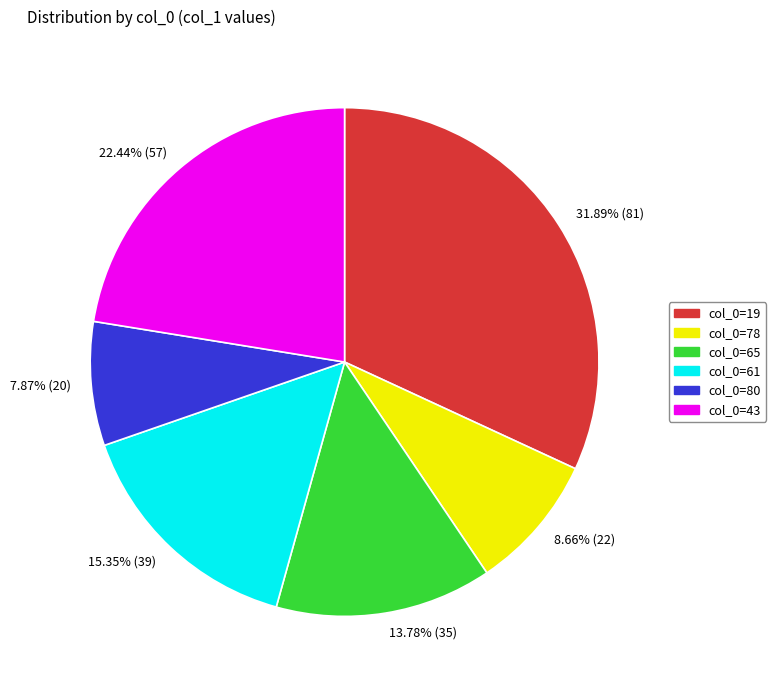

Rank the categories by value from highest to lowest.

31.89% (81), 22.44% (57), 15.35% (39), 13.78% (35), 8.66% (22), 7.87% (20)